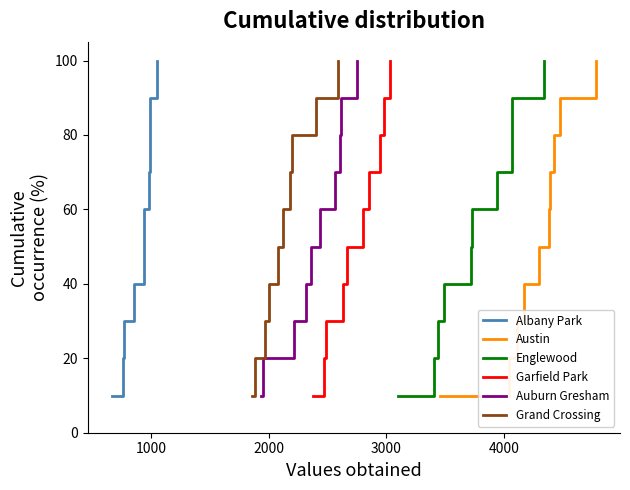

At how many categories does at least one series exceed 33?

7